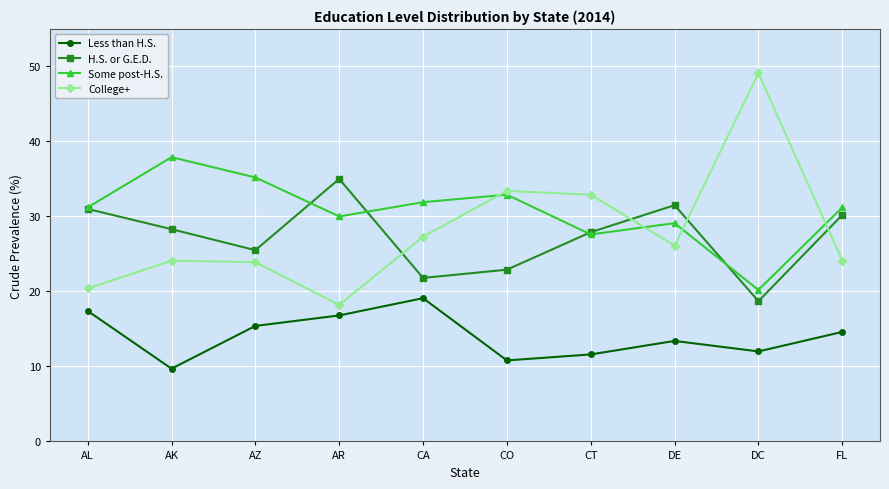

What are all the series names shown in the legend?

Less than H.S., H.S. or G.E.D., Some post-H.S., College+